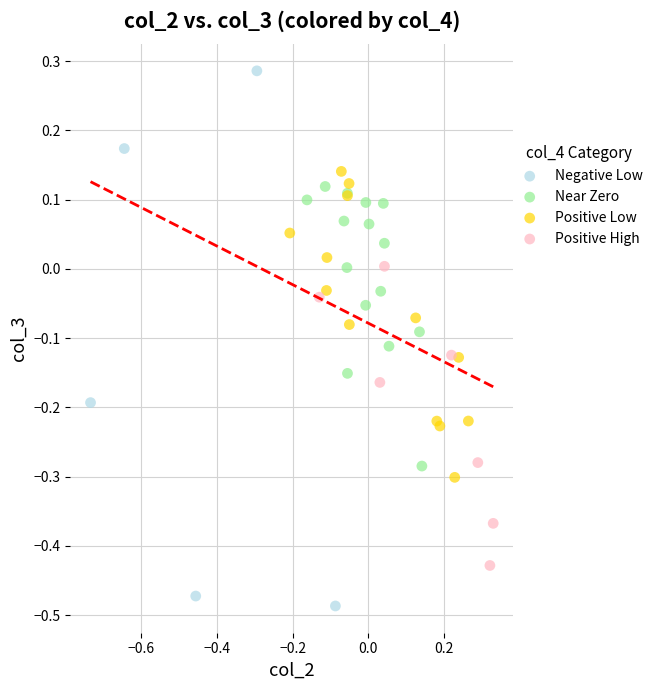

Which series contains the lowest Y value?

Negative Low